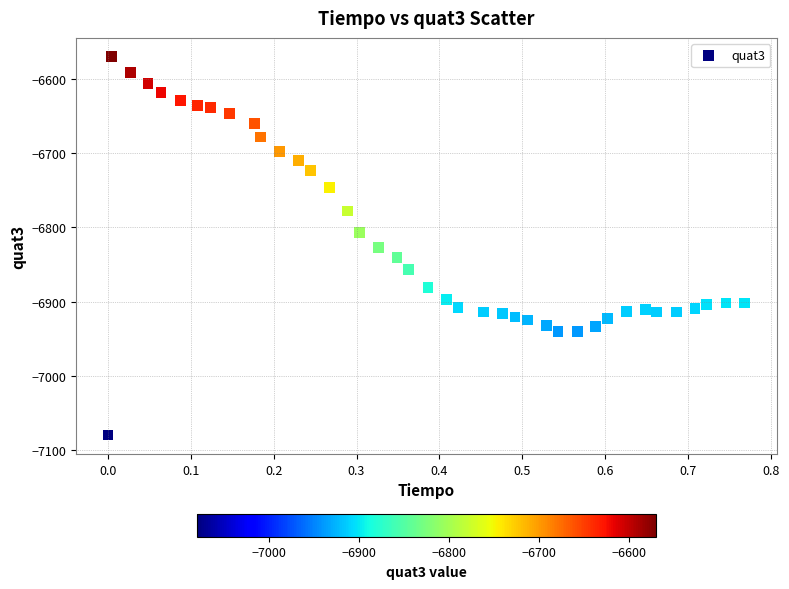

What is the range of Y values (max minus min)?

510